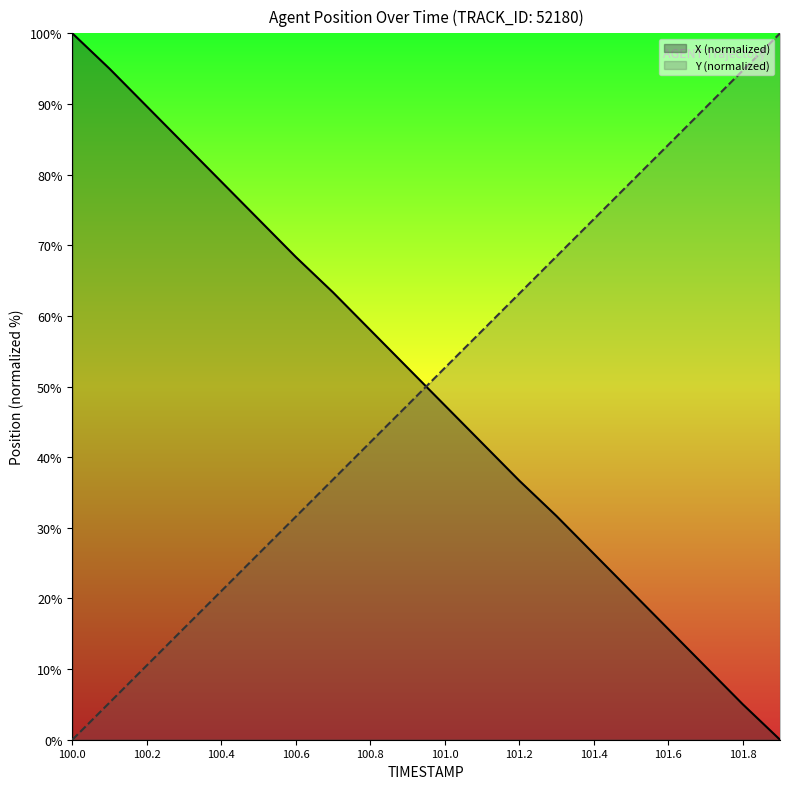

Which series has the widest spread of values?

X